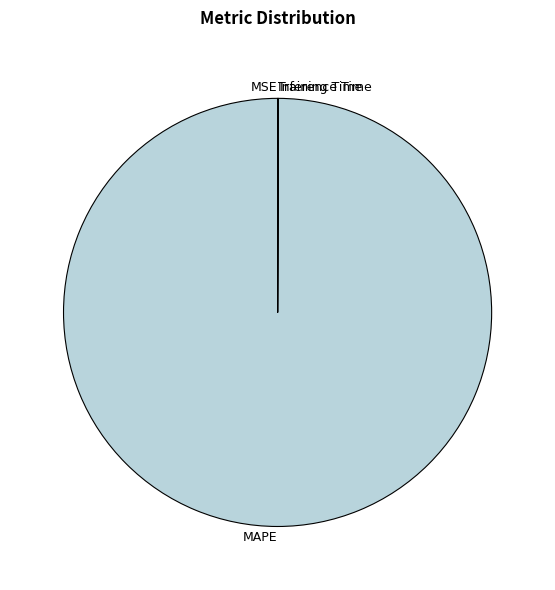

Is there any slice that represents more than half of the pie?

Yes